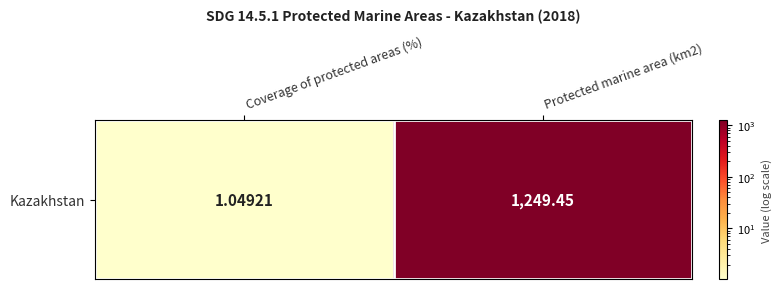

What is the difference between the maximum and minimum values?

1248.4